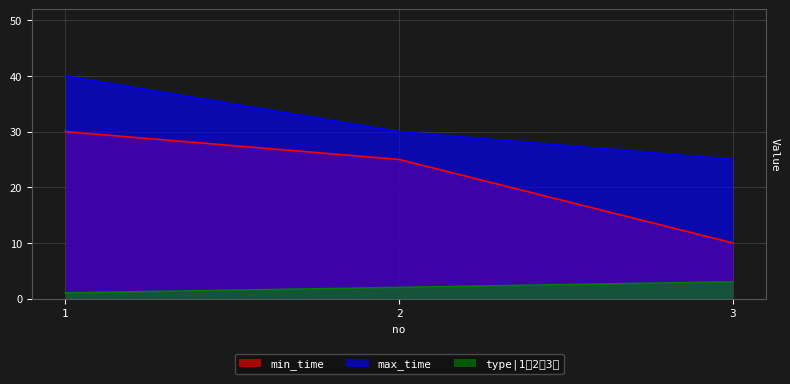

What is the value of the max_time point at the 1st from the left?

40